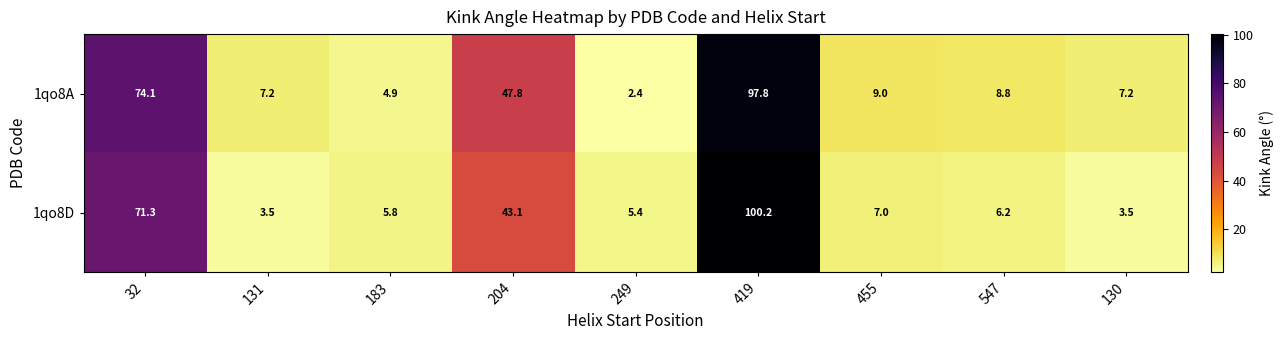

What is the total value across all series at 547?

15.0